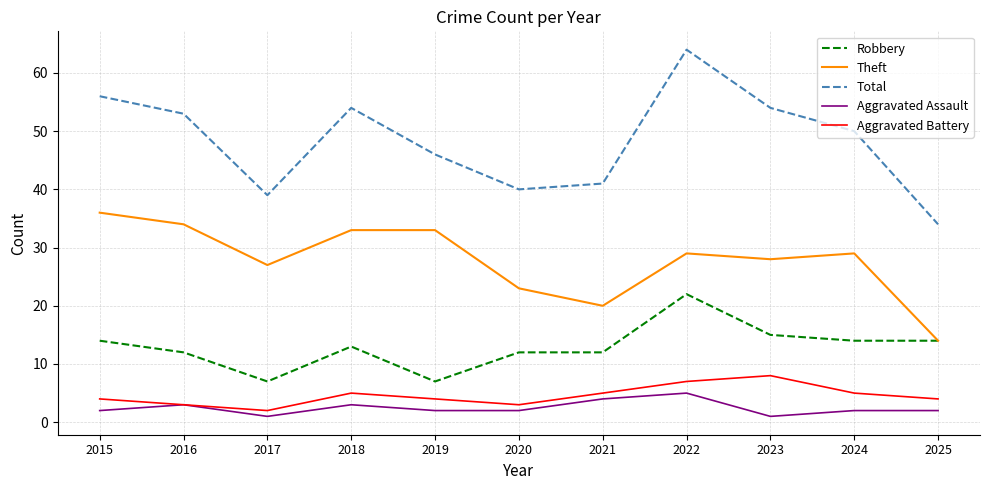

Which category has the lowest value in the Aggravated Battery series?

2017